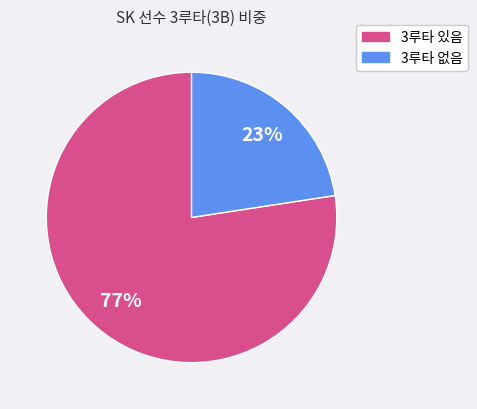

Rank the categories by value from highest to lowest.

3루타 있음, 3루타 없음